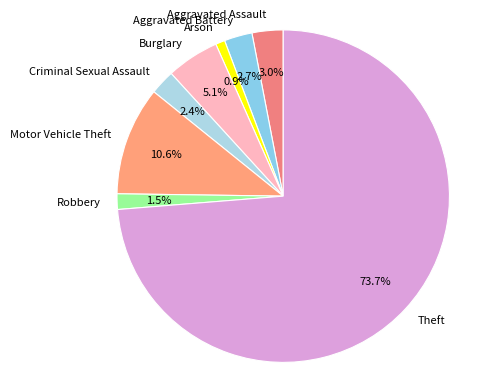

What percentage is NOT represented by Criminal Sexual Assault?

97.6%